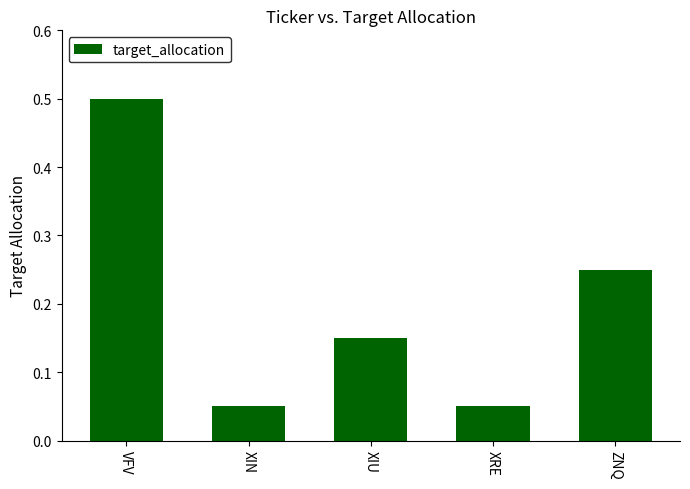

What is the sum of all values?

1.0